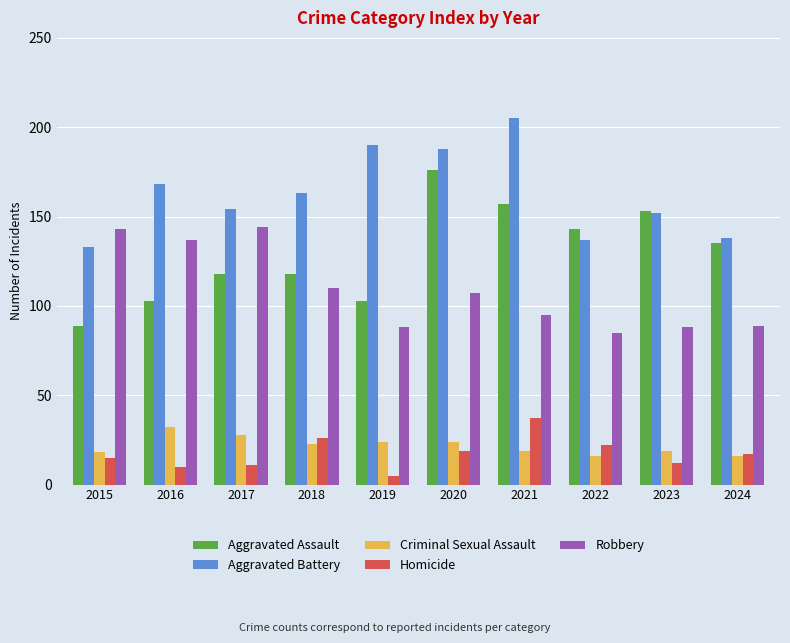

What is the difference between the second highest and minimum values in the Homicide series?

21